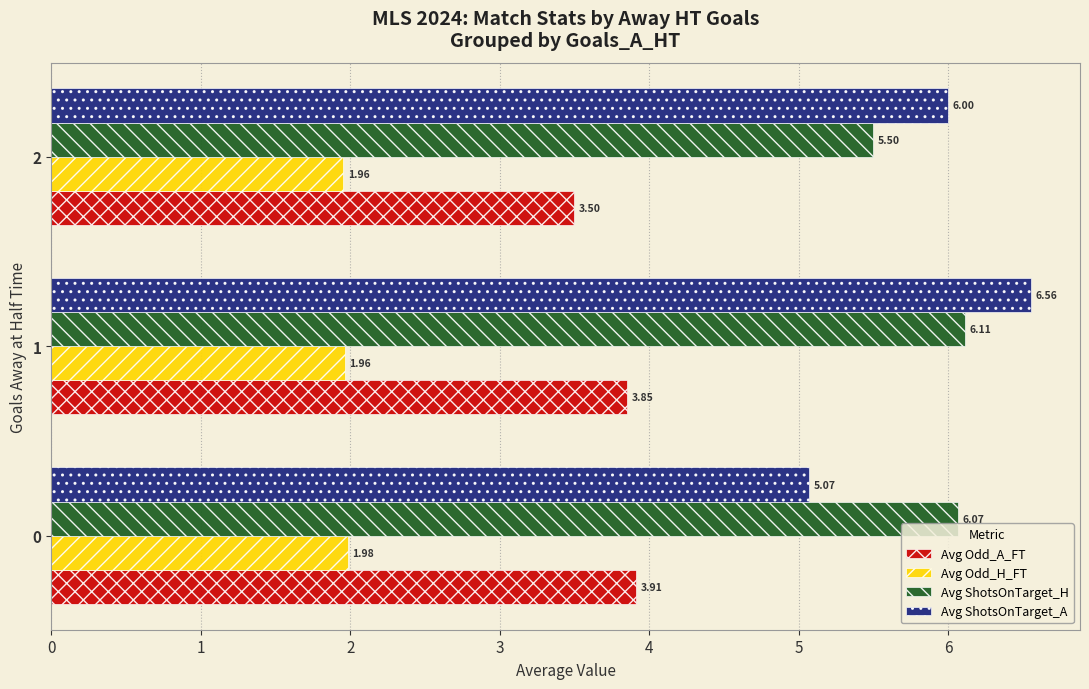

What is the sum of the Avg ShotsOnTarget_H values at 2 and 0?

11.6